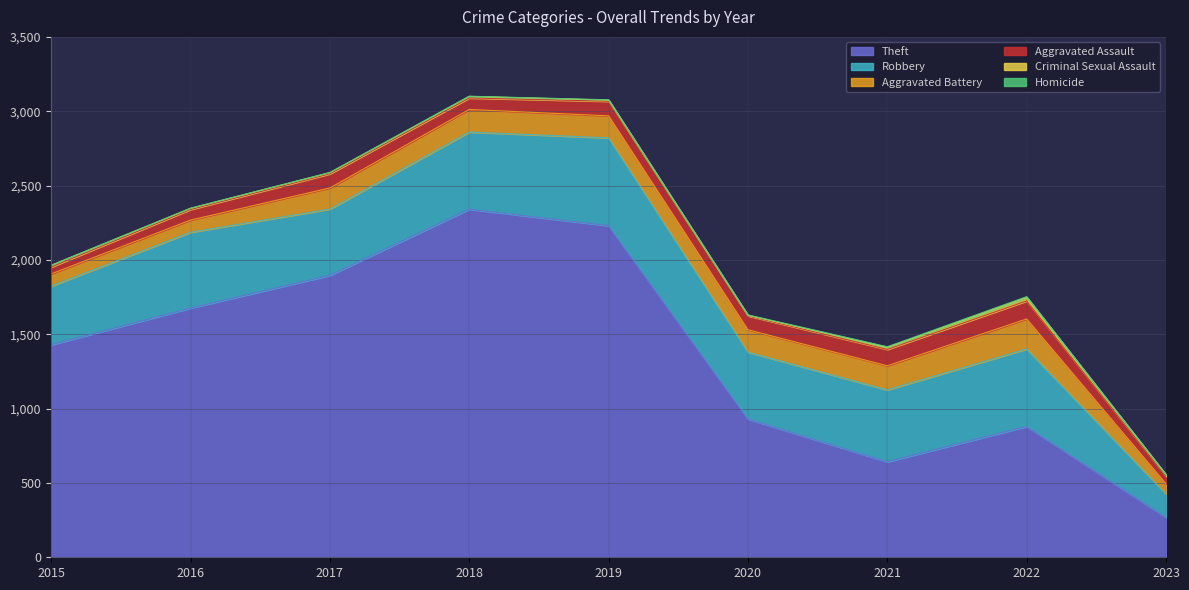

How many lines are shown in the chart?

6